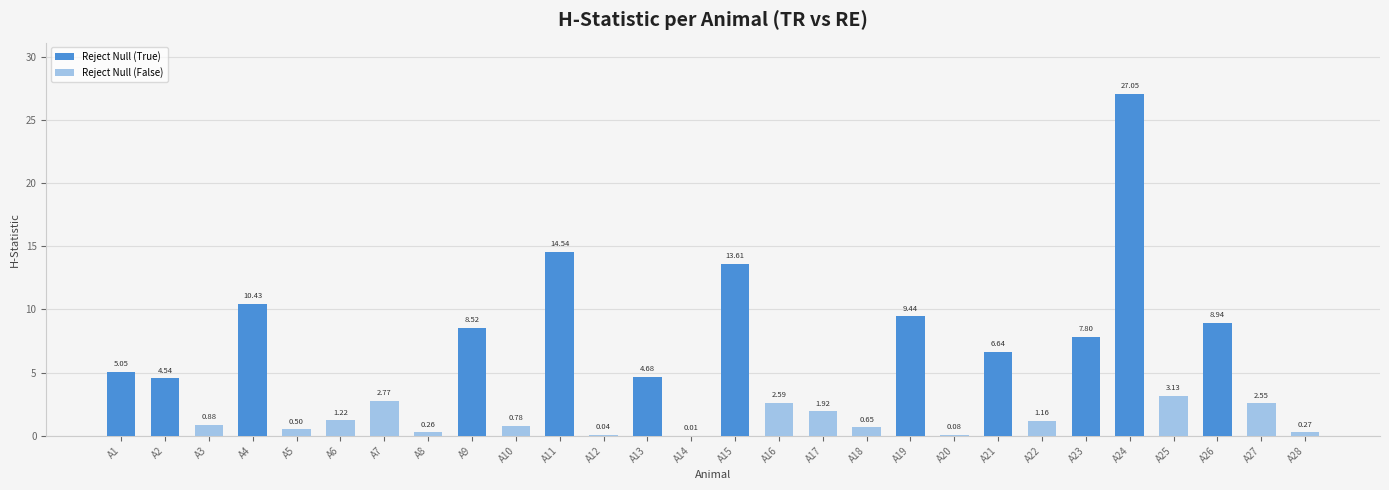

The P-Value series shows 0.1 at A27. True or false?

False